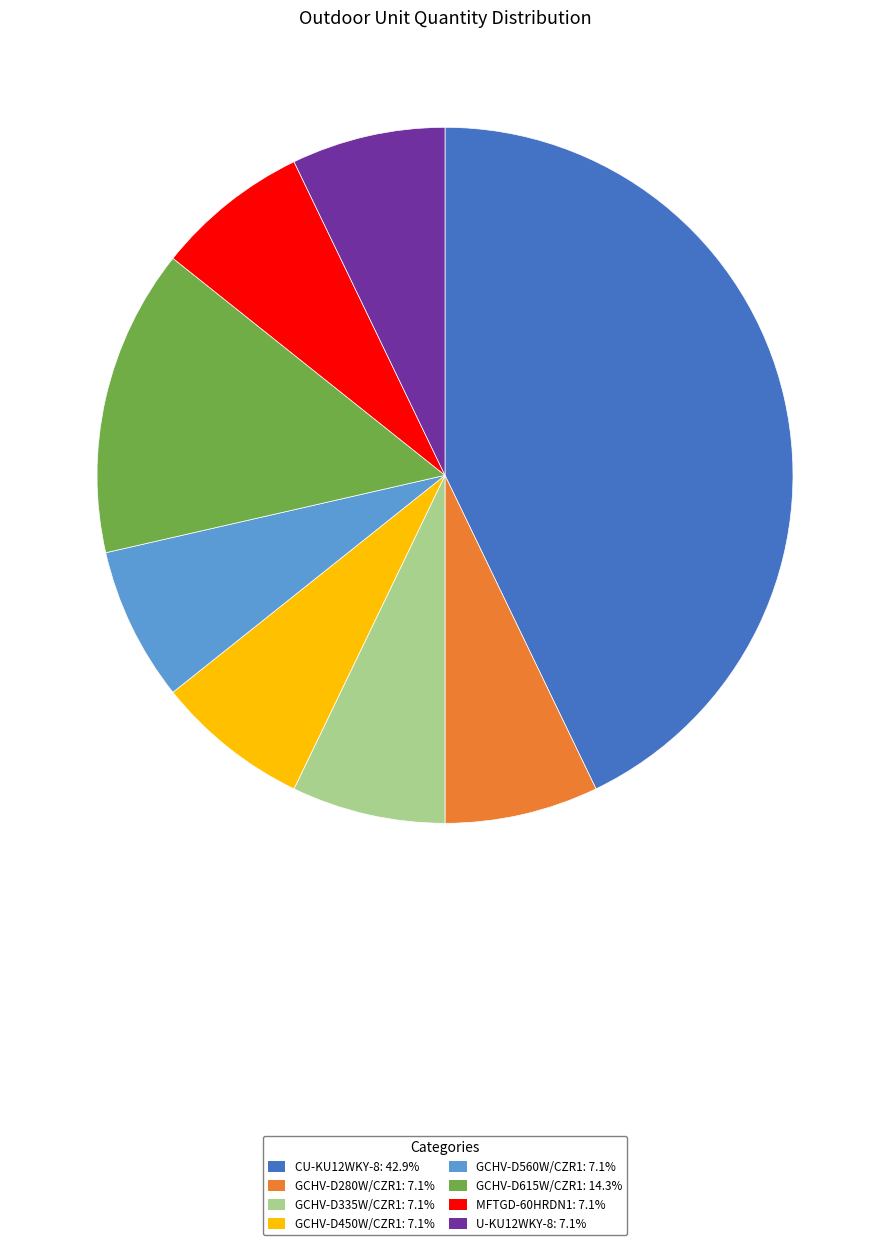

True or false: CU-KU12WKY-8 accounts for 43% of the total.

True